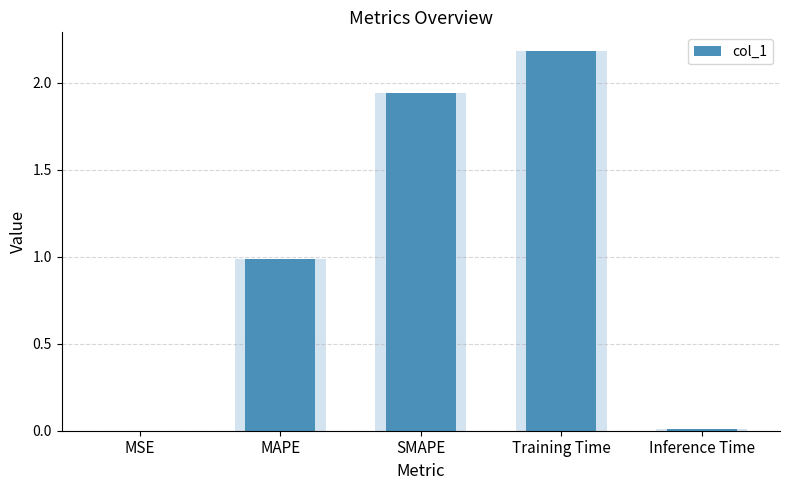

How many bars are there in total?

5